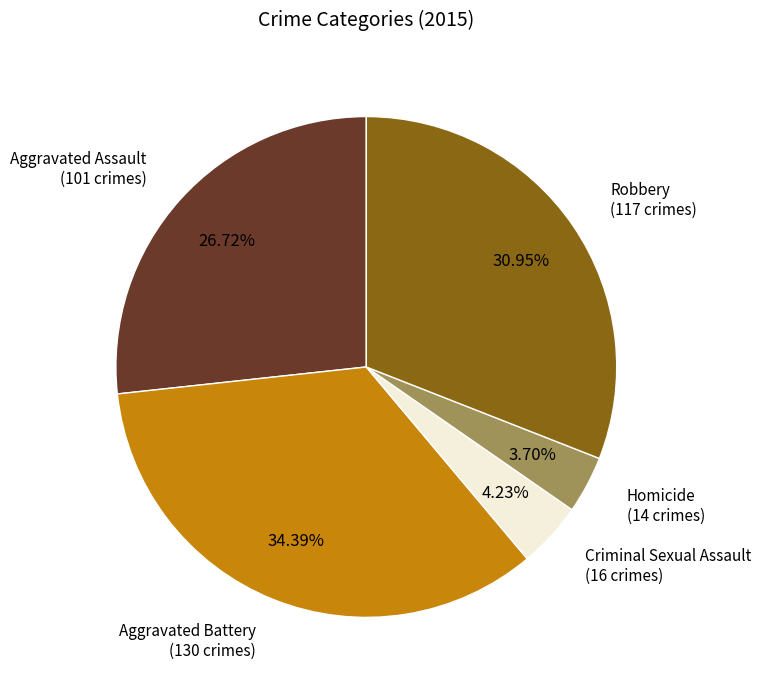

The Criminal Sexual Assault slice represents 10% of the pie. True or false?

False